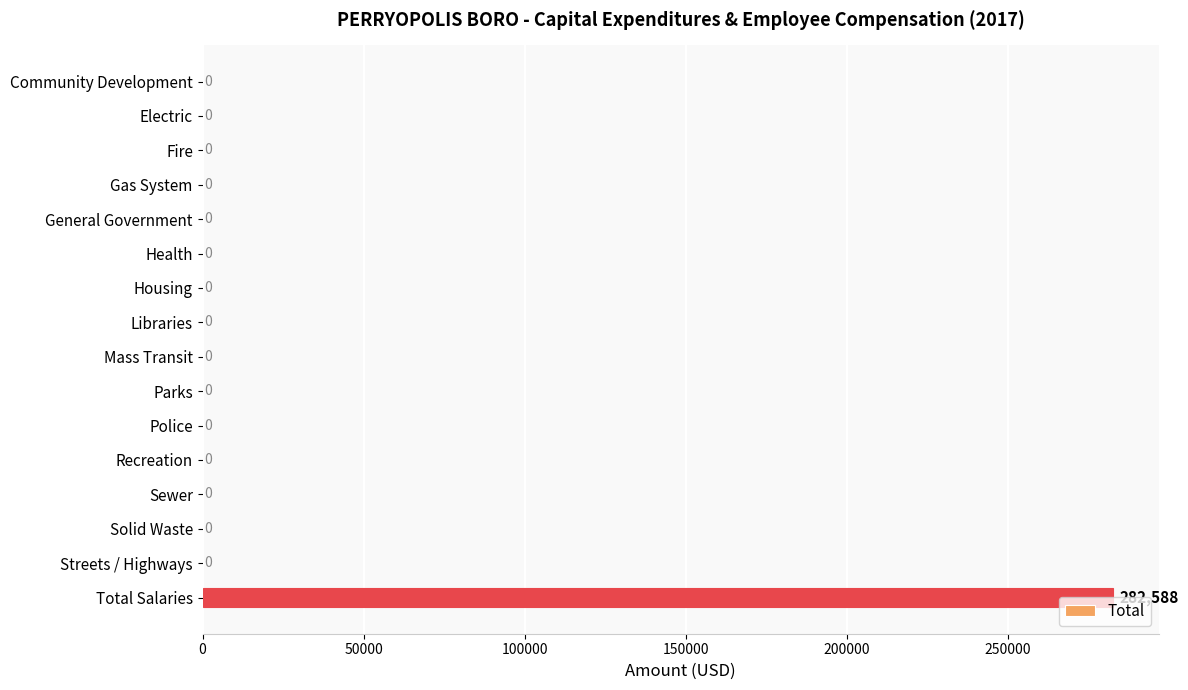

What is the greatest value displayed?

282588